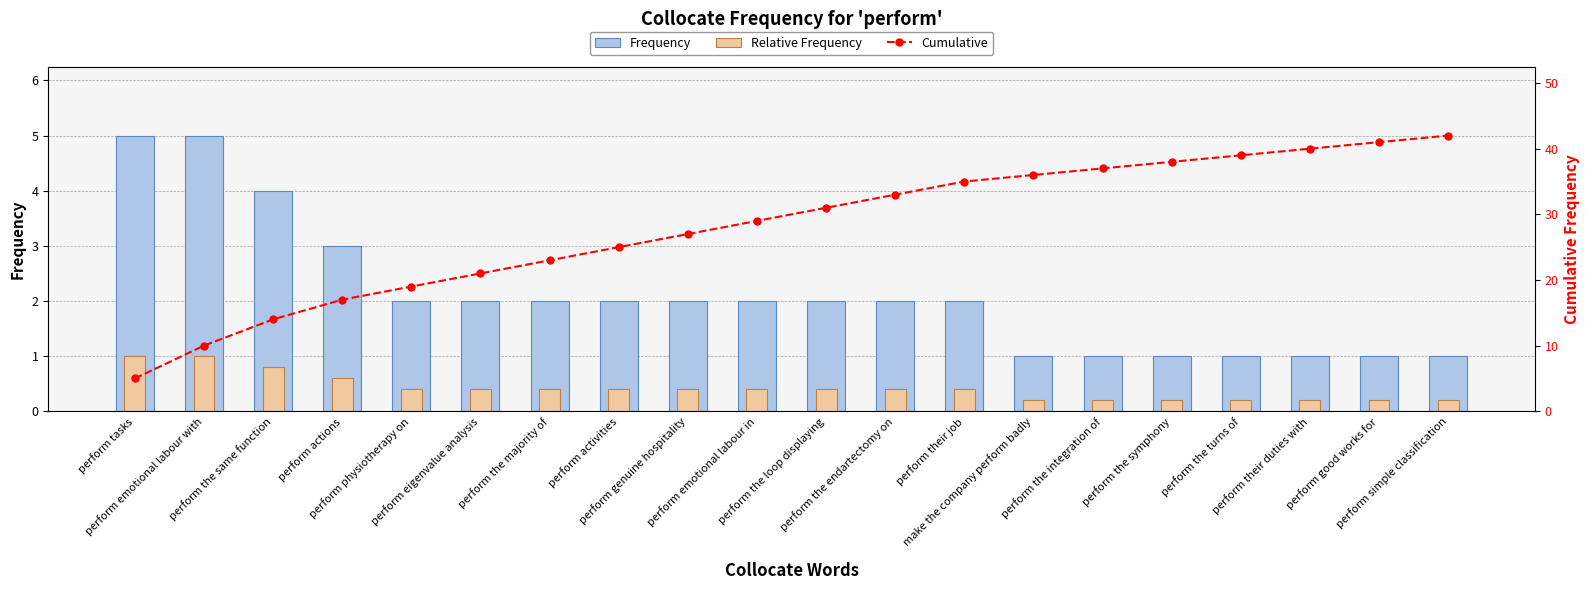

What position from the right is perform physiotherapy on?

16